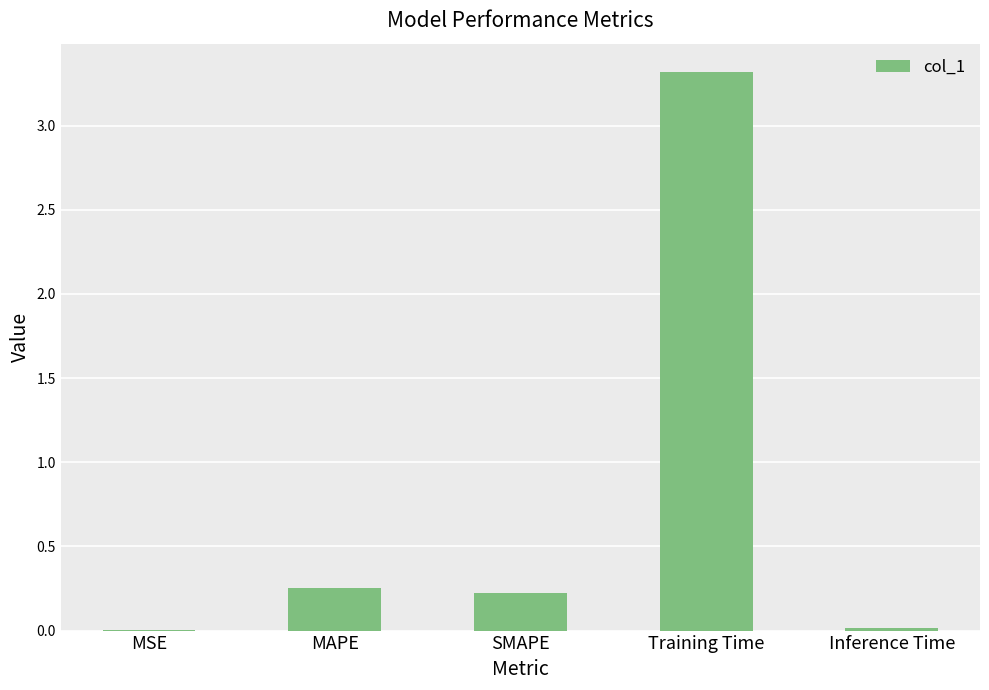

What is the maximum value shown in the chart?

3.3